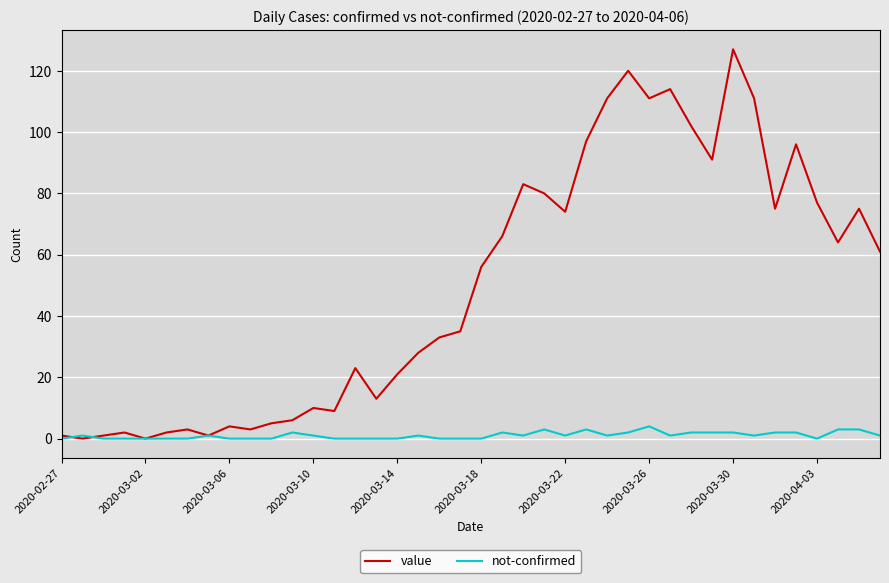

Rank the series by their average value, from lowest to highest.

not-confirmed, value